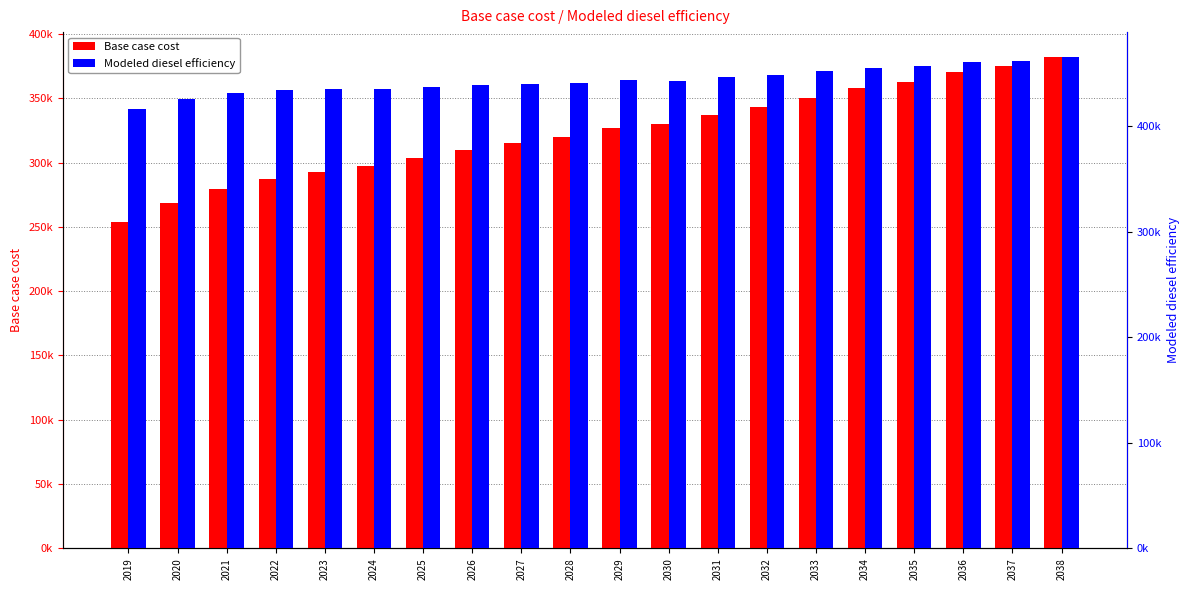

Are the bars horizontal?

No